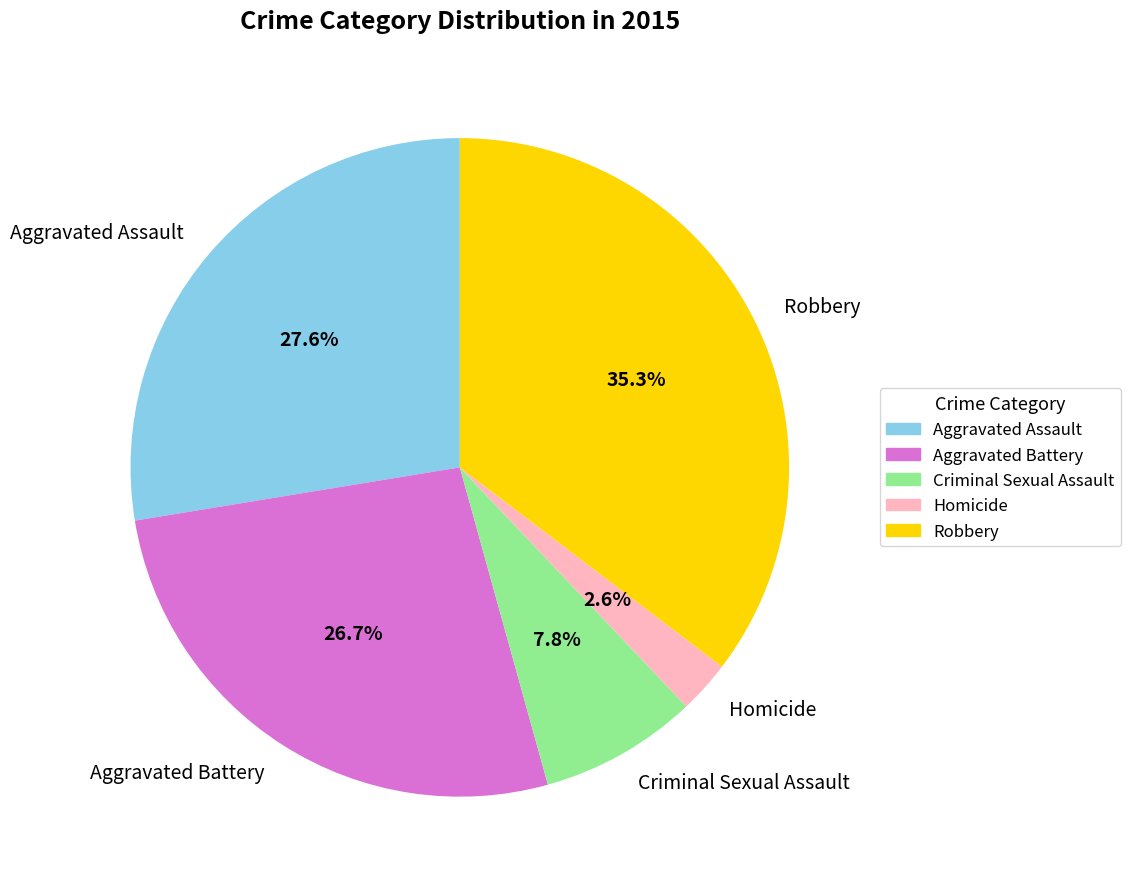

Is Robbery the majority of the pie?

No